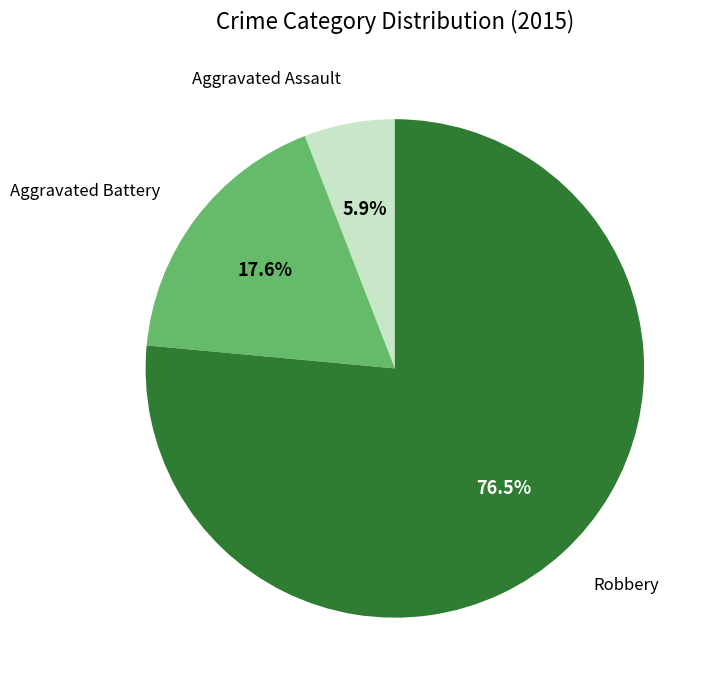

Is there a majority slice in this chart?

Yes